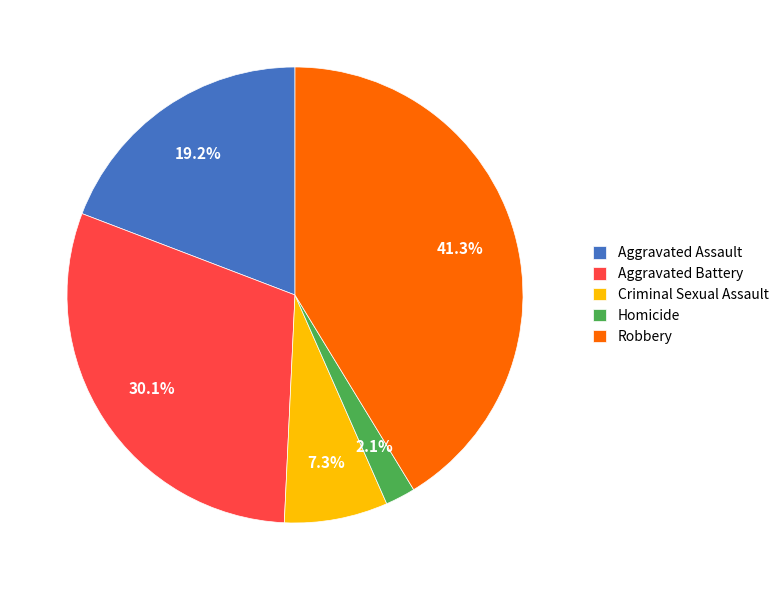

Is it true that Aggravated Assault is 19% of the pie?

True